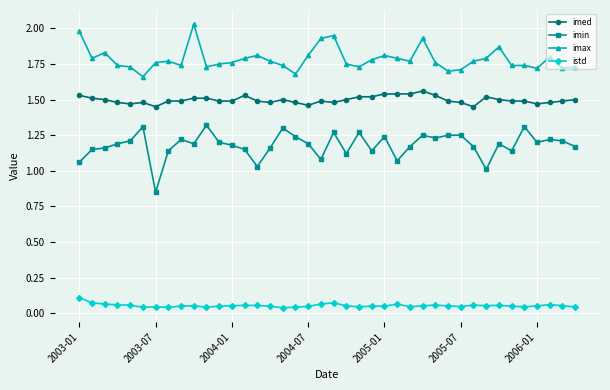

What is the difference between the maximum and minimum values in the imax series?

0.4